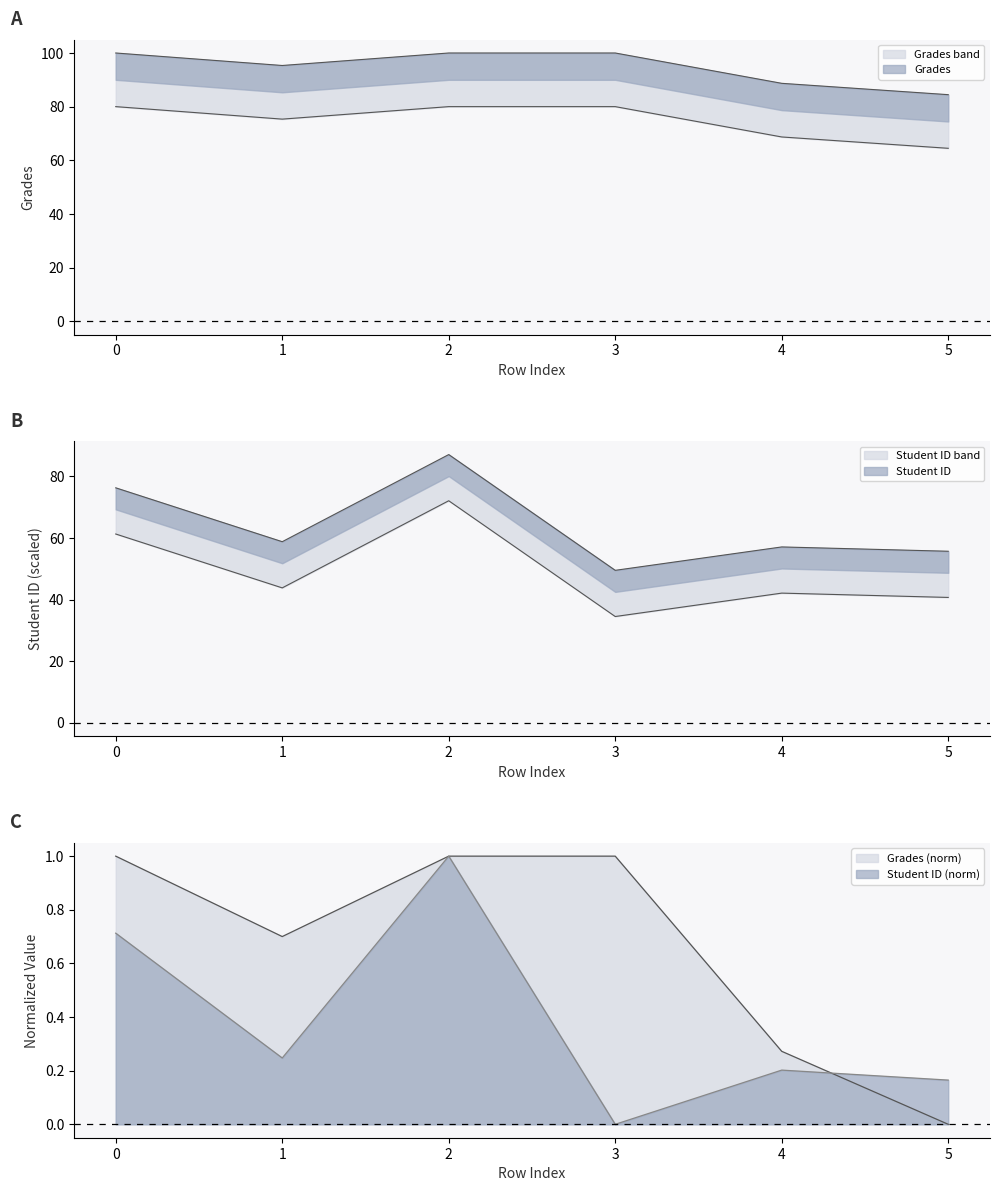

What is the highest value of the Grades series?

100.0